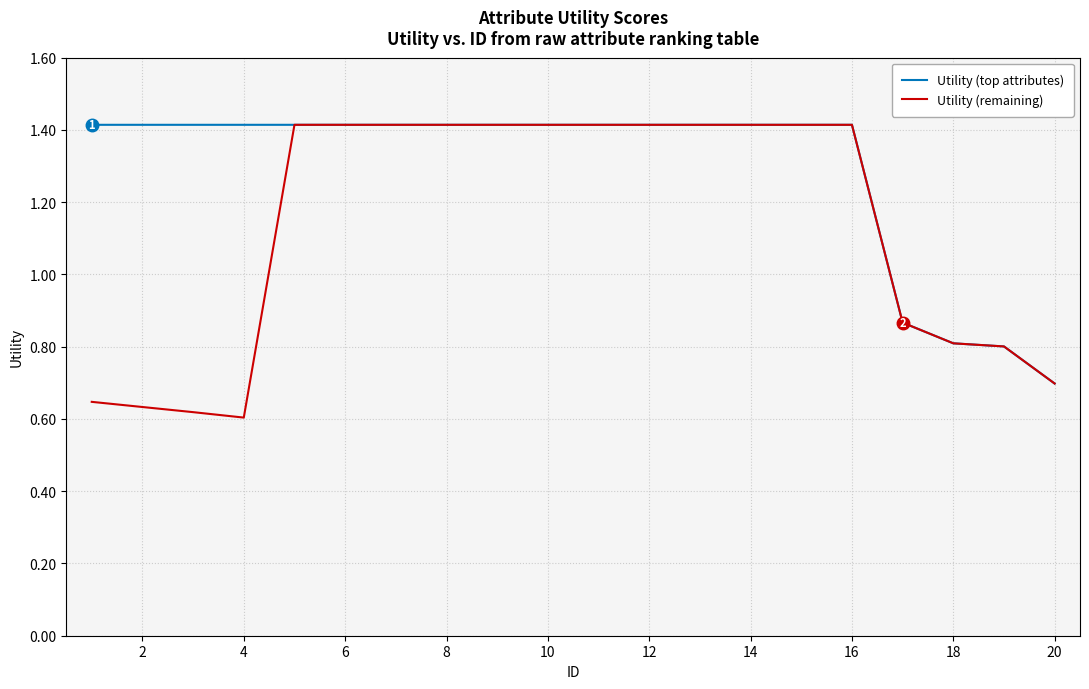

What are all the series names shown in the legend?

Utility (top attributes), Utility (remaining)